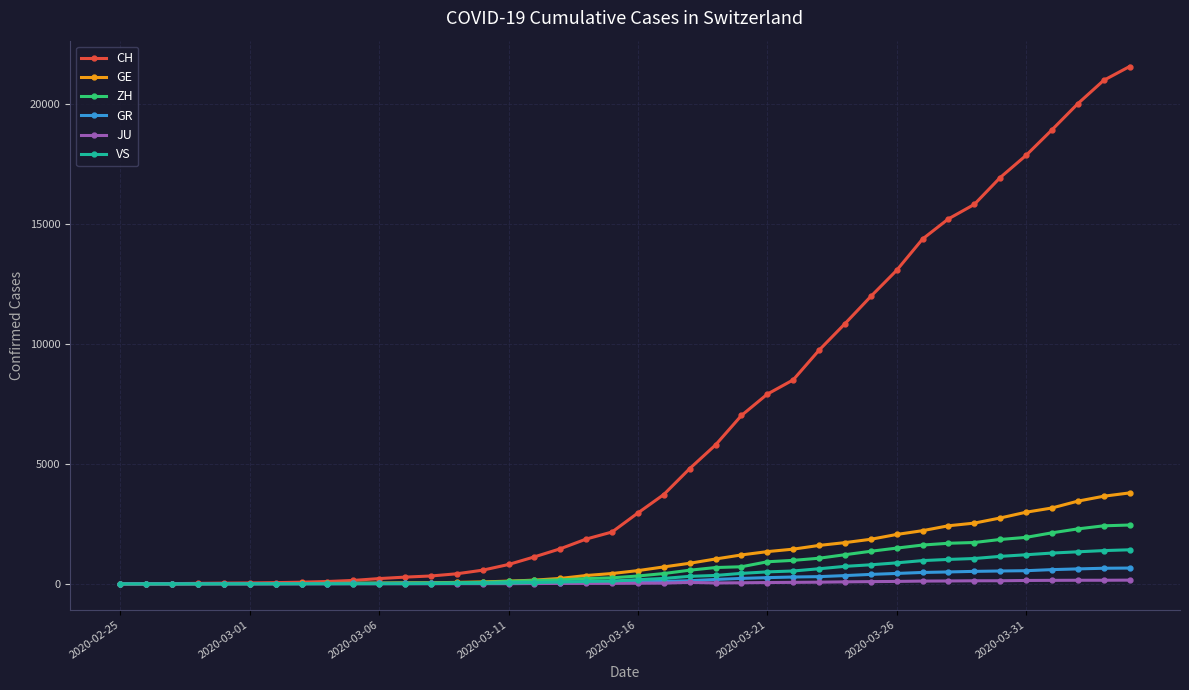

Does the chart have visible grid lines?

Yes